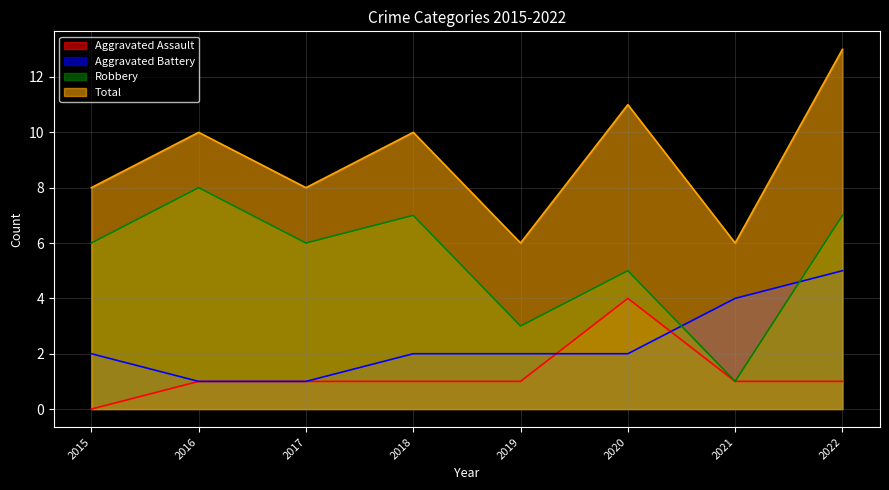

Does the chart display data point markers on the line(s)?

No